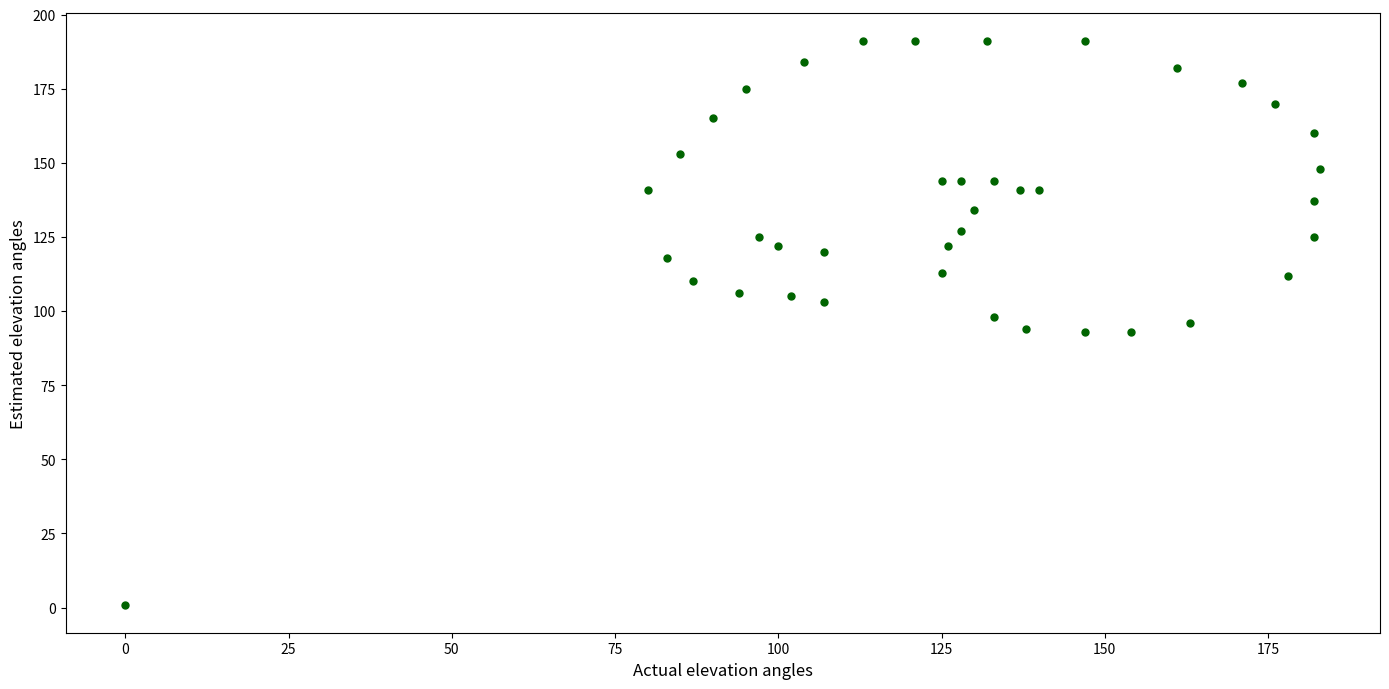

What is the range of Y values (max minus min)?

190